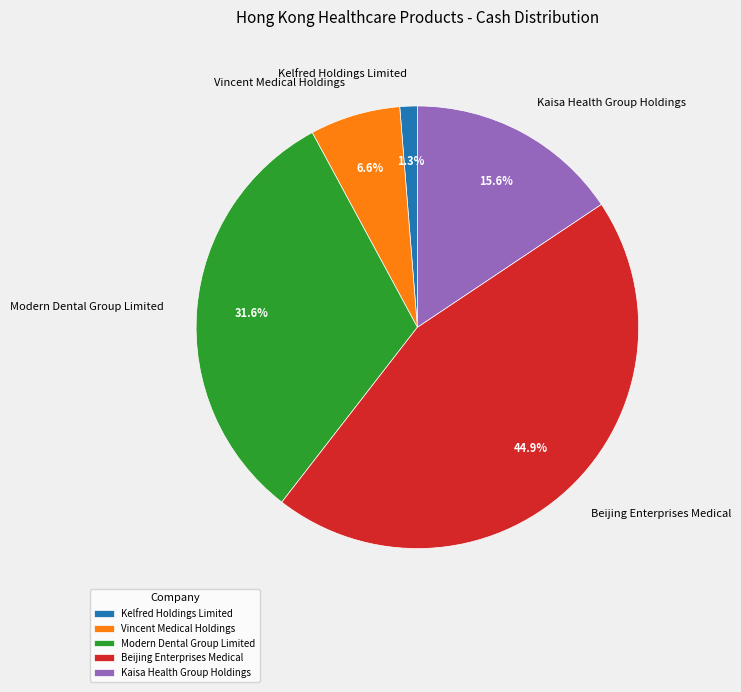

Which category has the biggest portion of the pie?

Beijing Enterprises Medical